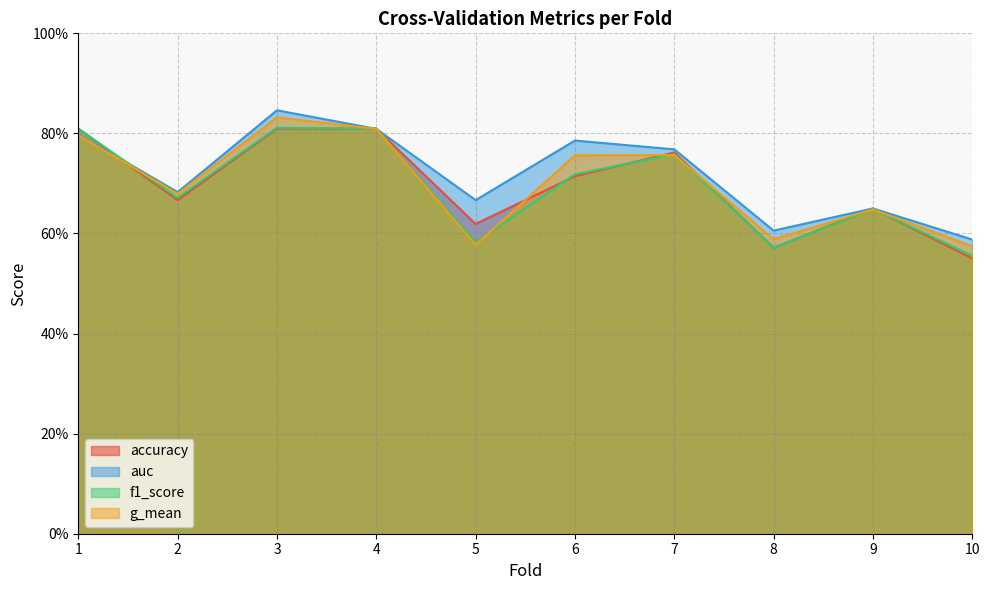

Is the value of f1_score at 8 greater than the value of auc at 7?

No